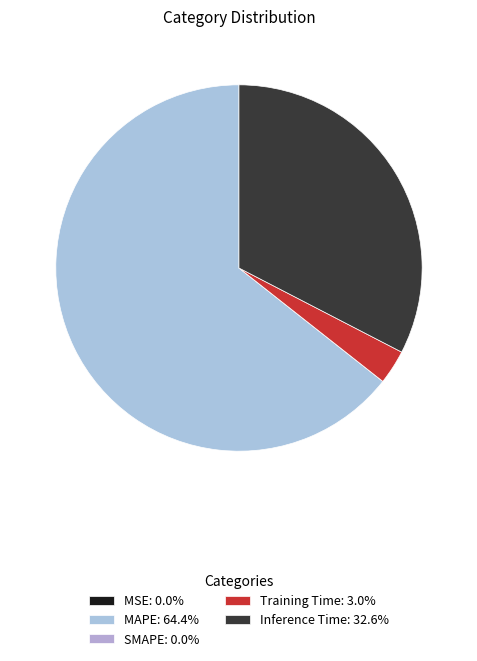

Count the number of slices in the pie.

5